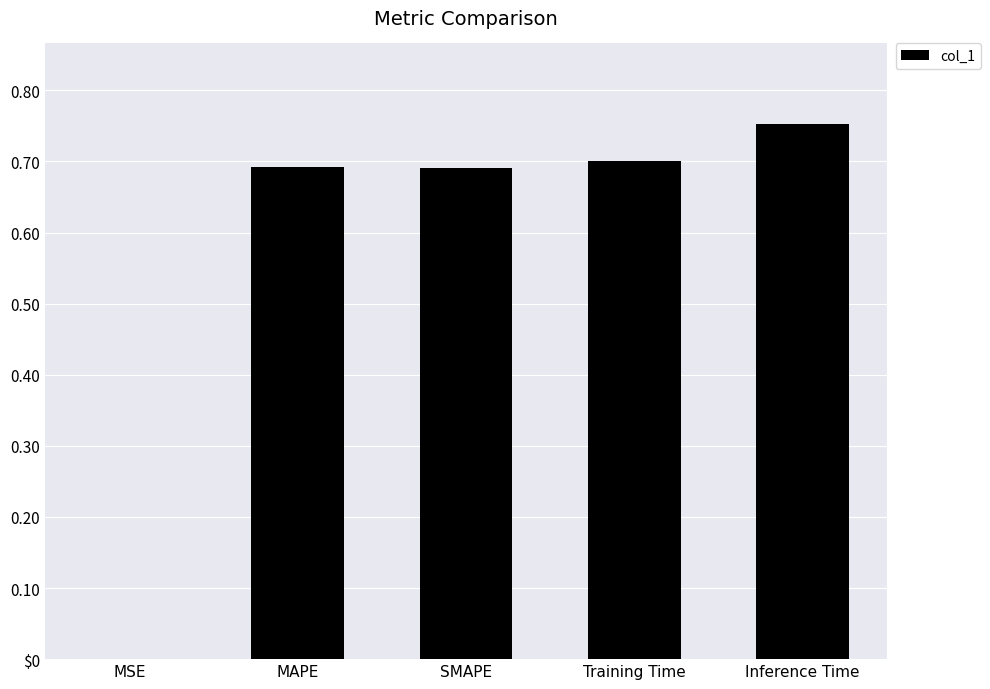

Which label corresponds to the smallest value in the chart?

MSE